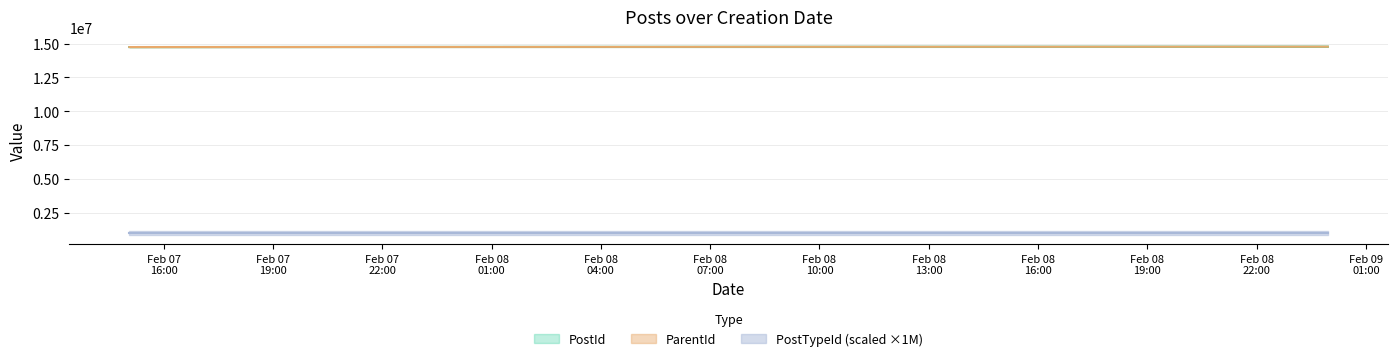

How many lines are shown in the chart?

2